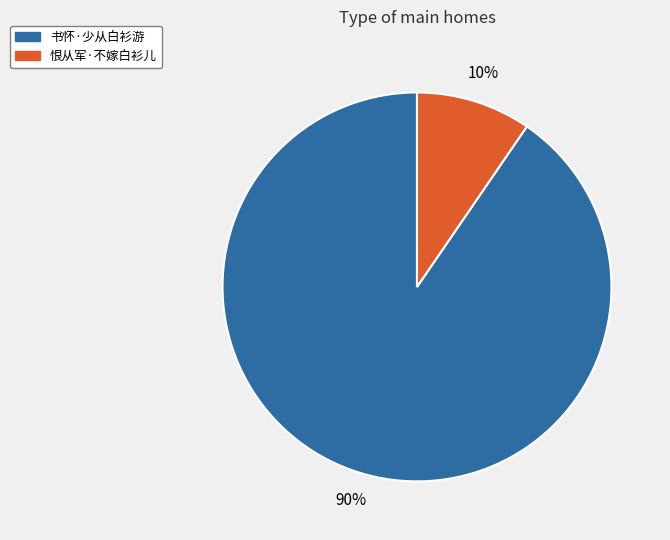

Between 恨从军·不嫁白衫儿 and 书怀·少从白衫游, which is larger?

书怀·少从白衫游